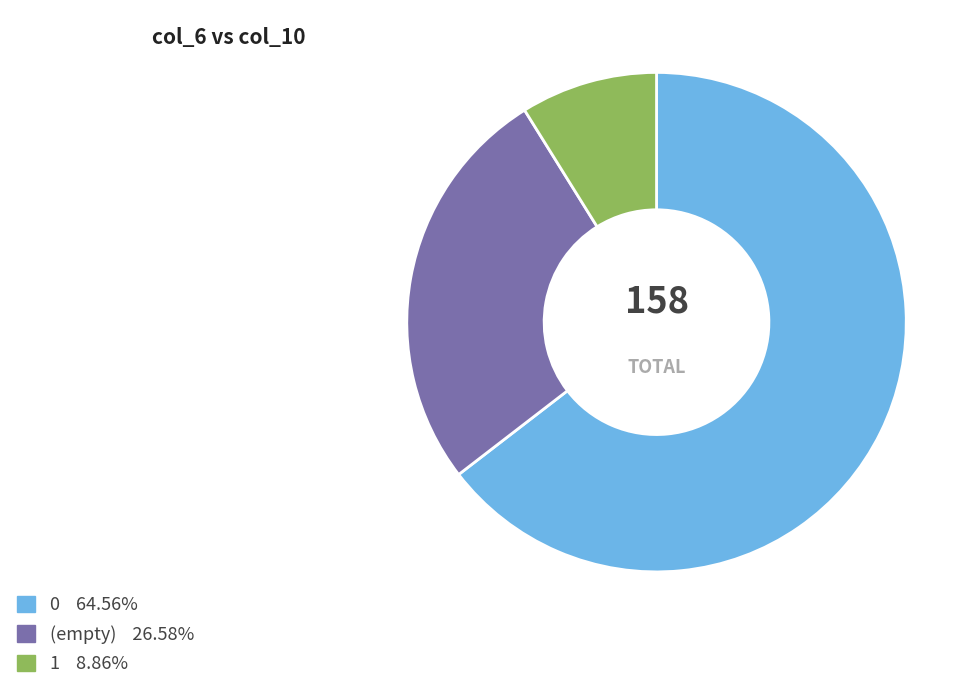

Does any single category account for the majority?

Yes